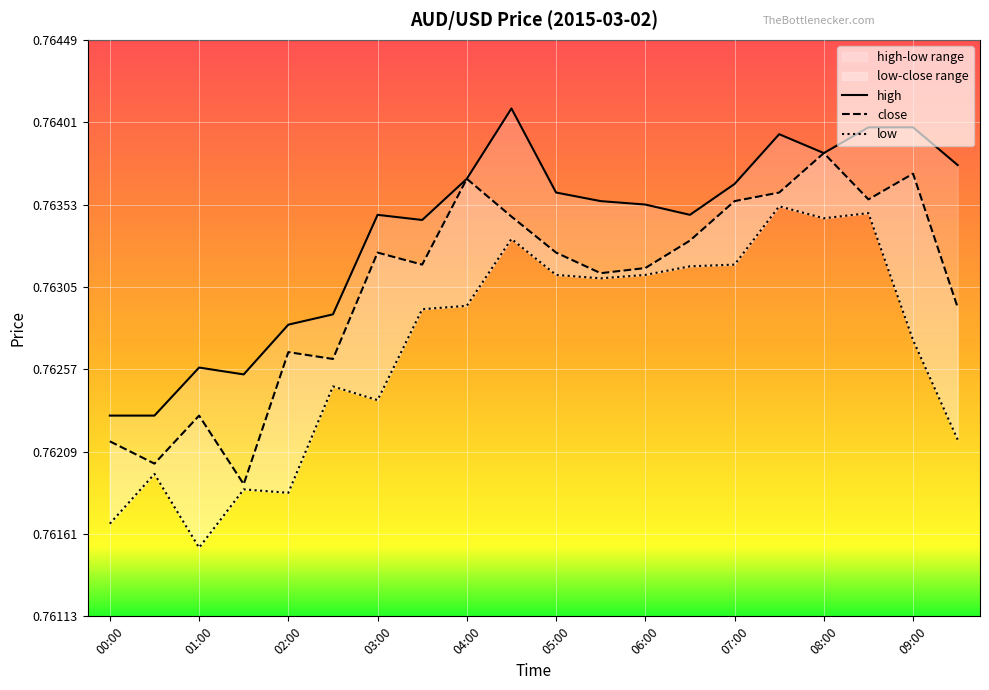

At which category does the chart reach its minimum across all series?

01:00